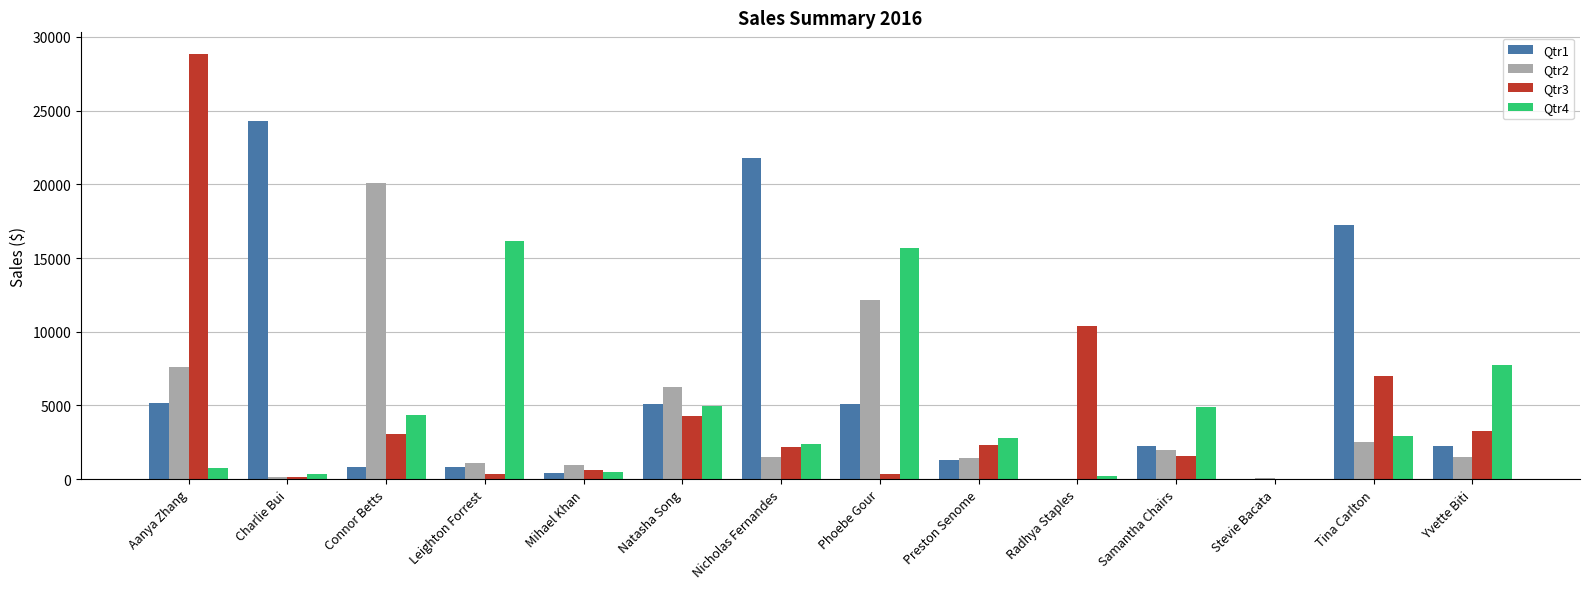

What is the greatest value displayed?

28867.3